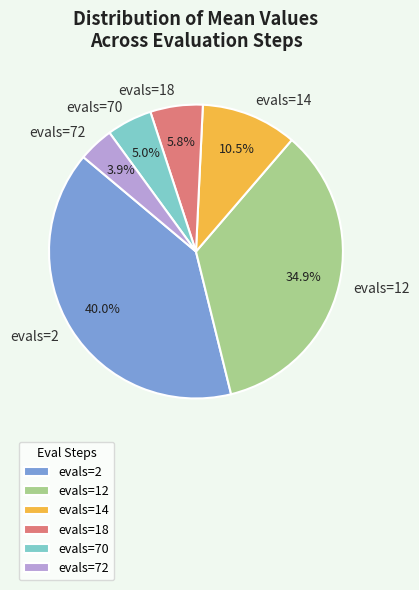

Which category has the biggest portion of the pie?

evals=2